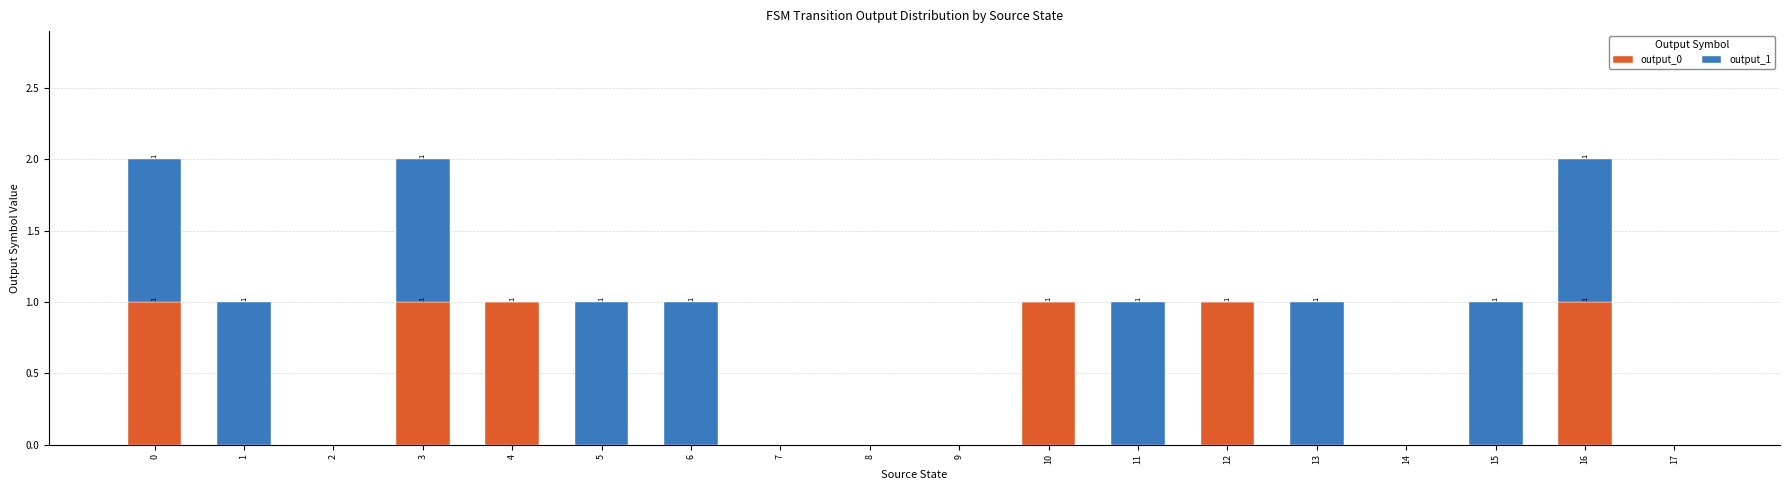

Is it true that output_0 equals 0 at 2?

True